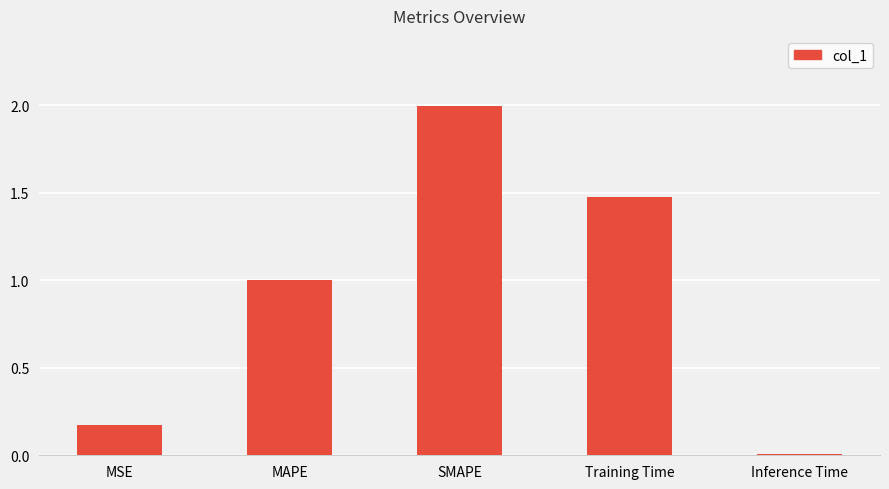

True or false: the data shows 2.1 at Training Time.

False